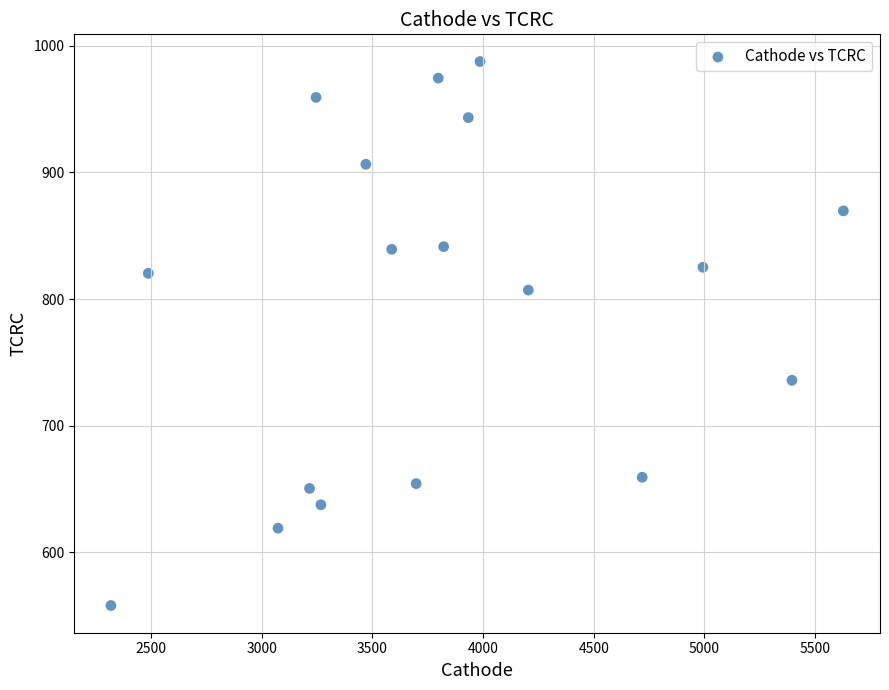

What is the range of X values (max minus min)?

3309.9